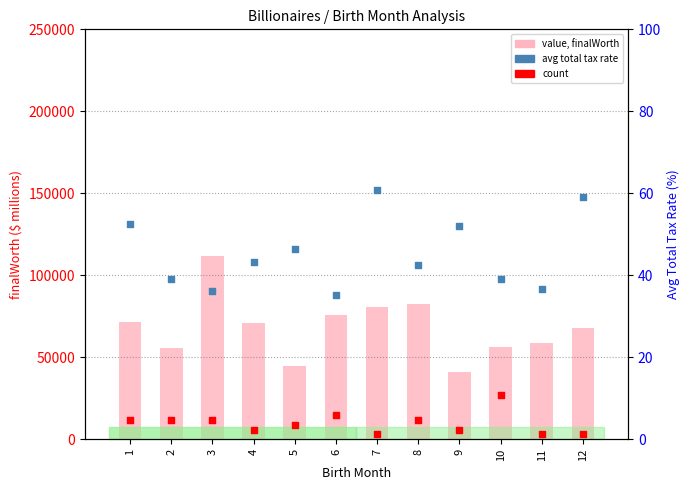

Is the value of count (×3000) at 2 greater than the value of avg total tax rate at 2?

Yes